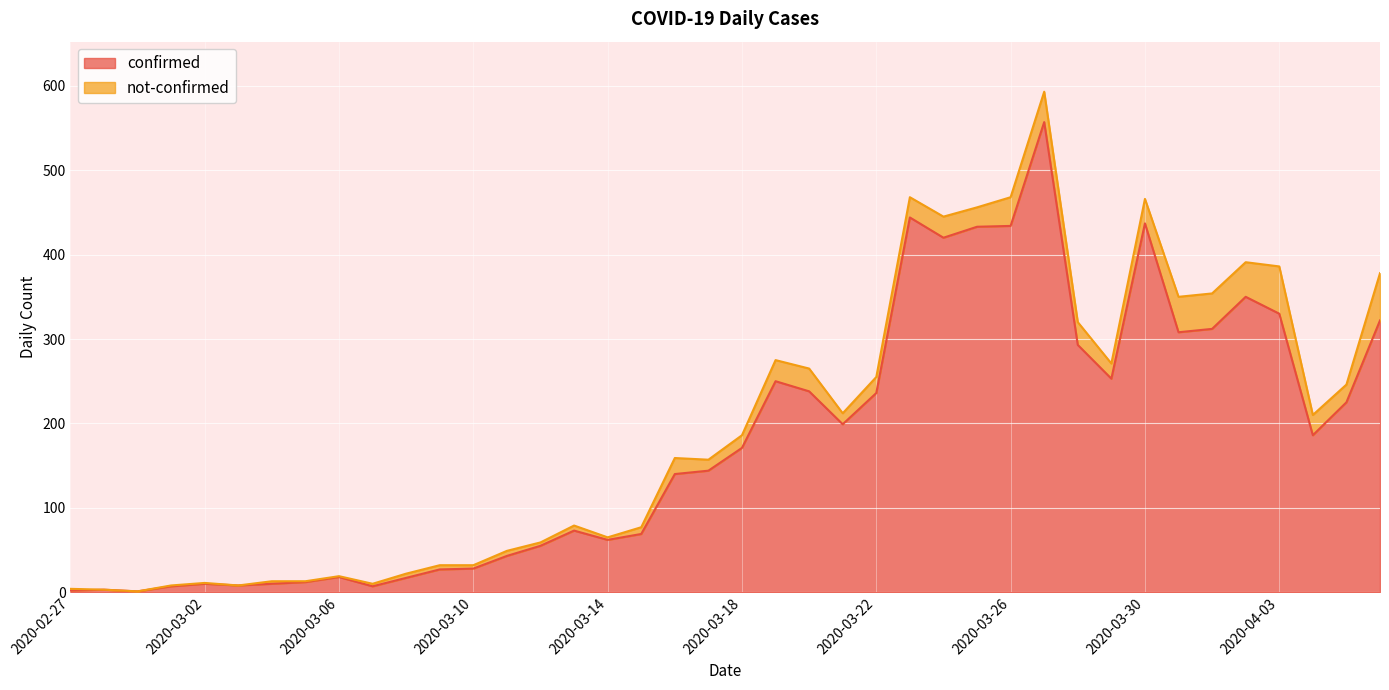

What is the change in value from 2020-03-11 to 2020-03-23?

+401